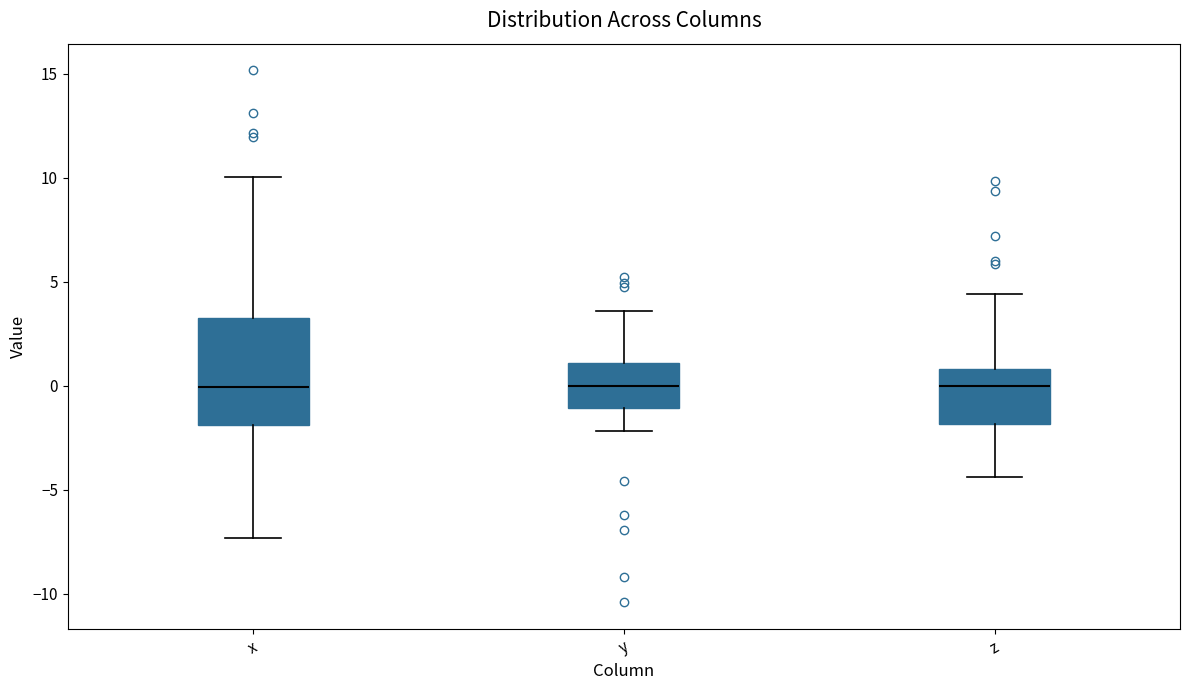

Where does the lower whisker of the box for z end on the y-axis? The values are not printed on the chart, so give them approximately, as read against the axis.

-4.5